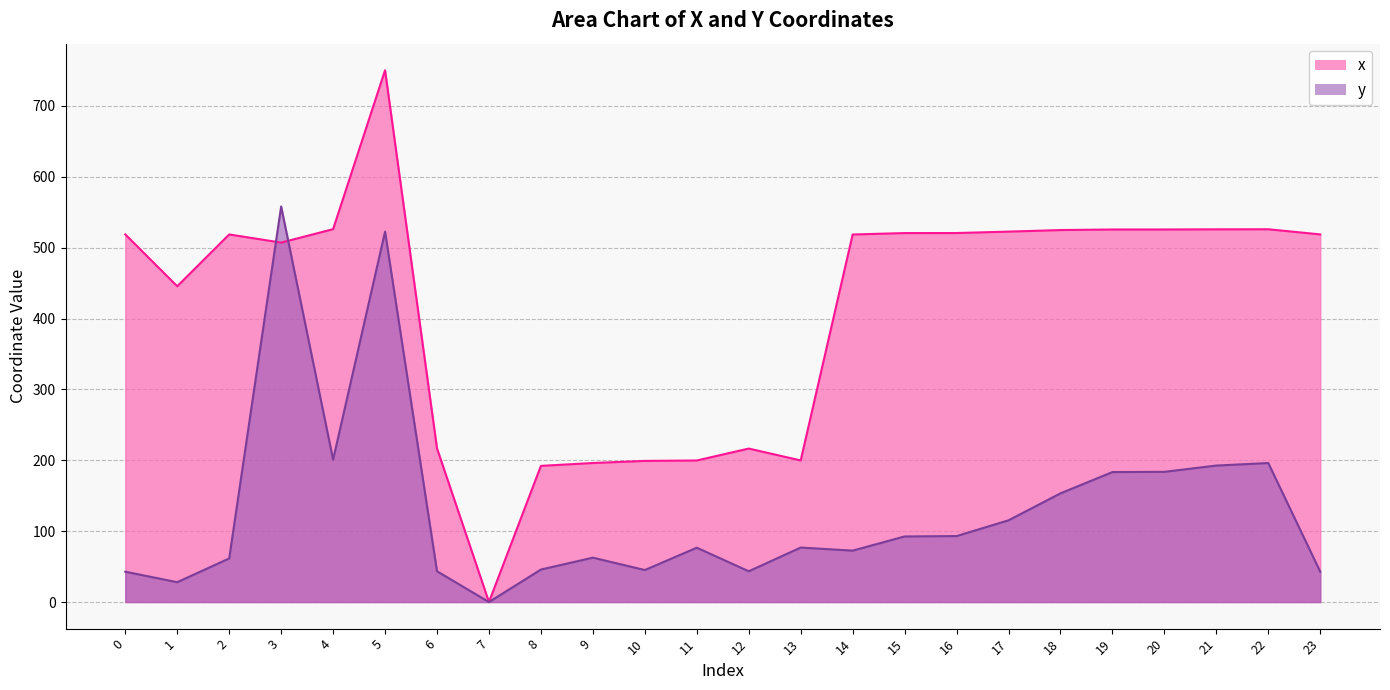

Rank the series by their average value, from highest to lowest.

x, y